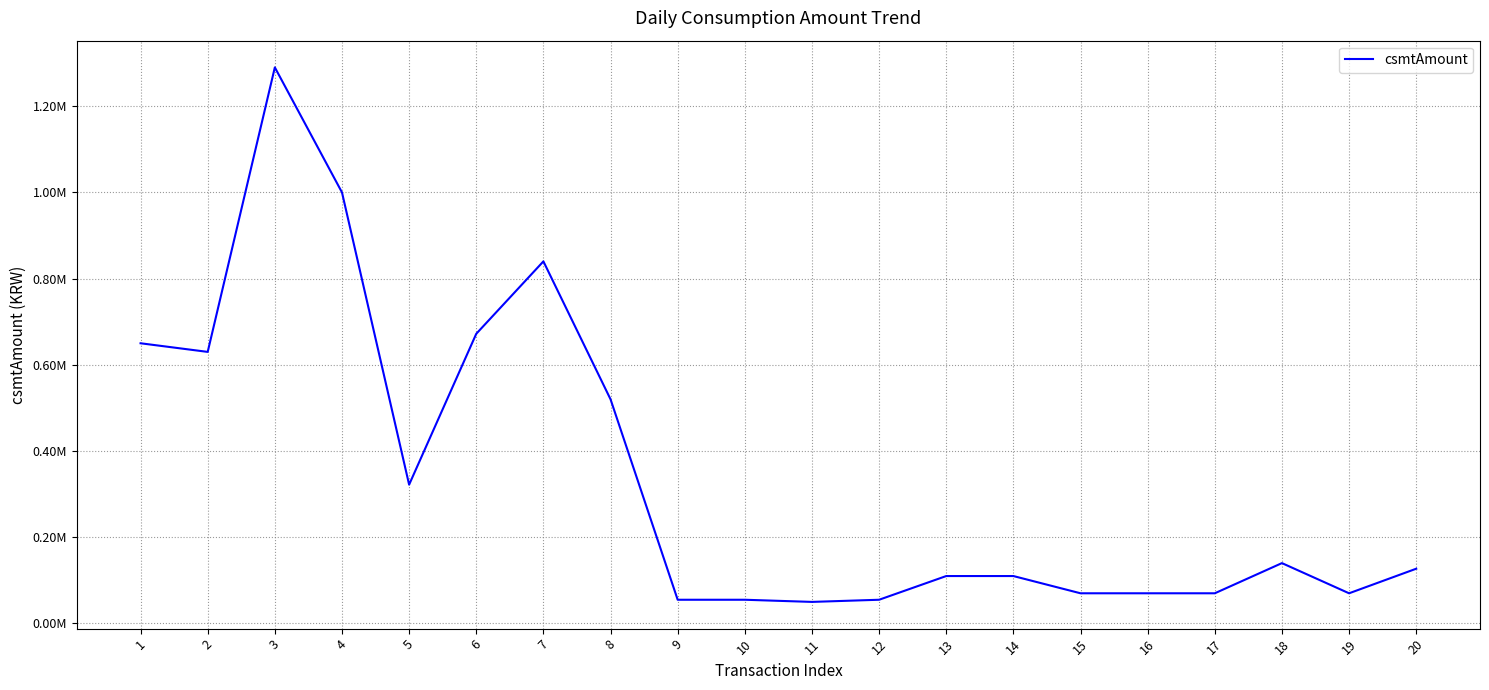

Does the chart display data point markers on the line(s)?

No